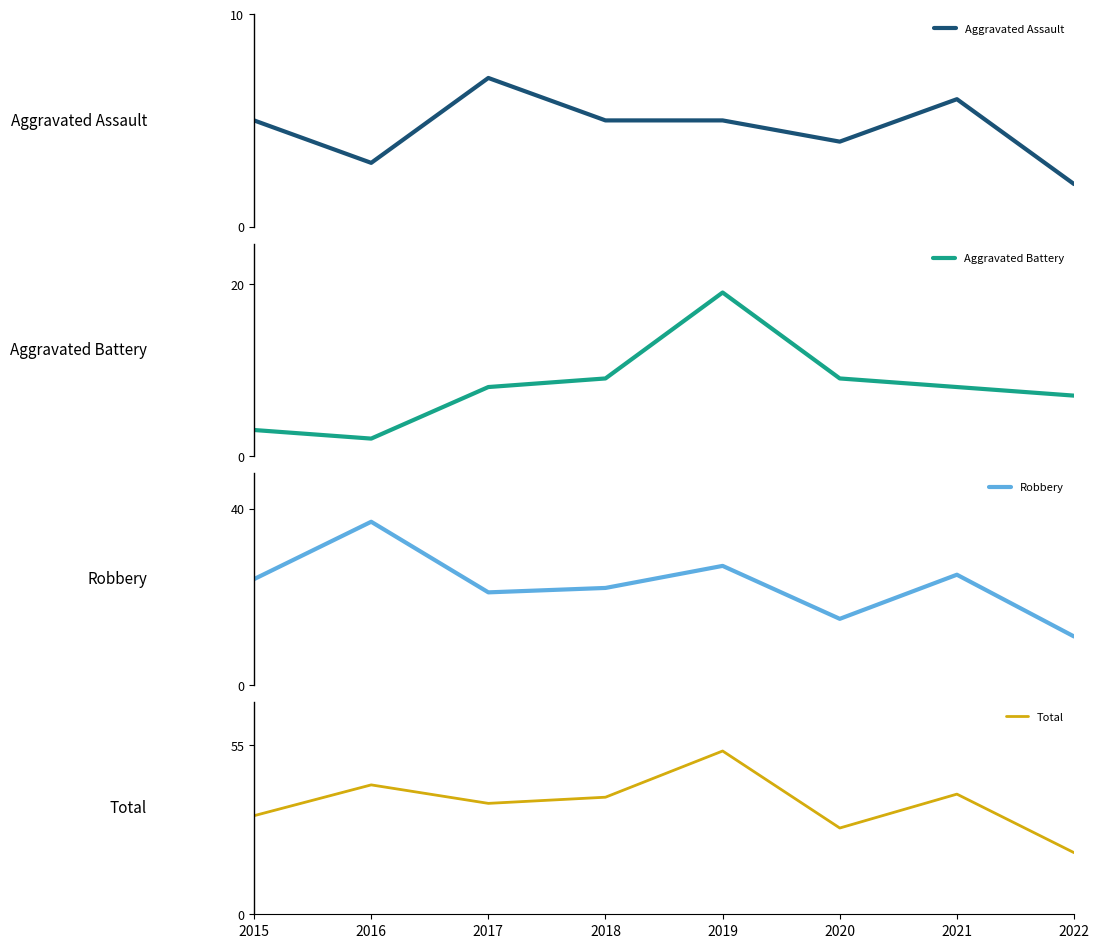

Where is the first local minimum for Aggravated Assault?

2016